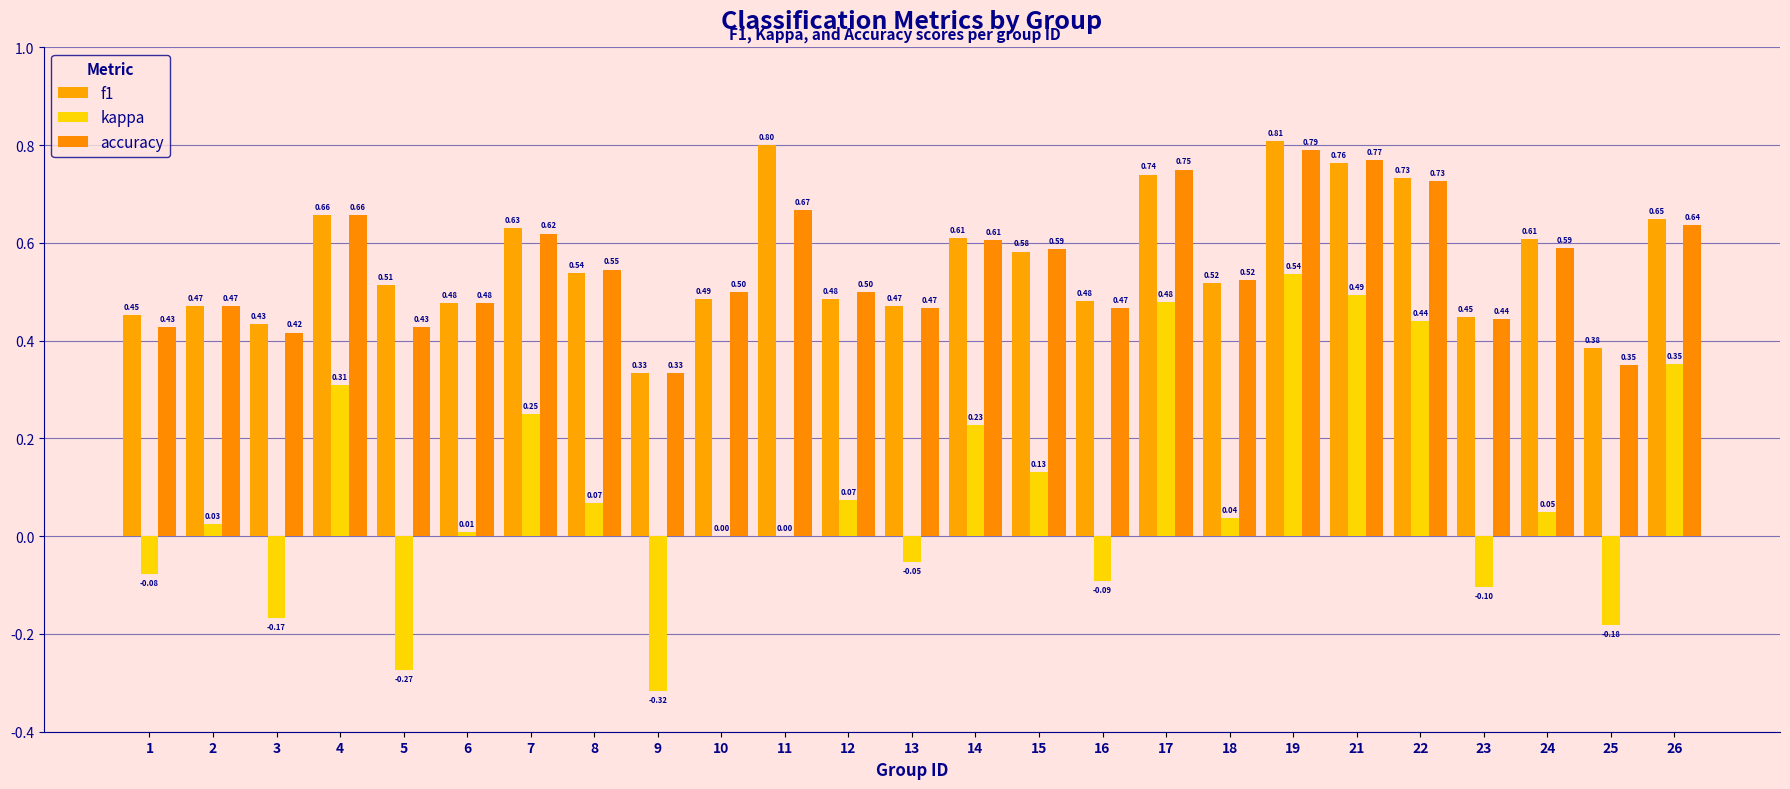

Reading left to right, transcribe all the data shown in this chart.

f1: 0.5	0.5	0.4	0.7	0.5	0.5	0.6	0.5	0.3	0.5	0.8	0.5	0.5	0.6	0.6	0.5	0.7	0.5	0.8	0.8	0.7	0.4	0.6	0.4	0.6
kappa: -0.1	0.0	-0.2	0.3	-0.3	0.0	0.2	0.1	-0.3	0.0	0.0	0.1	-0.1	0.2	0.1	-0.1	0.5	0.0	0.5	0.5	0.4	-0.1	0.0	-0.2	0.4
accuracy: 0.4	0.5	0.4	0.7	0.4	0.5	0.6	0.5	0.3	0.5	0.7	0.5	0.5	0.6	0.6	0.5	0.8	0.5	0.8	0.8	0.7	0.4	0.6	0.3	0.6